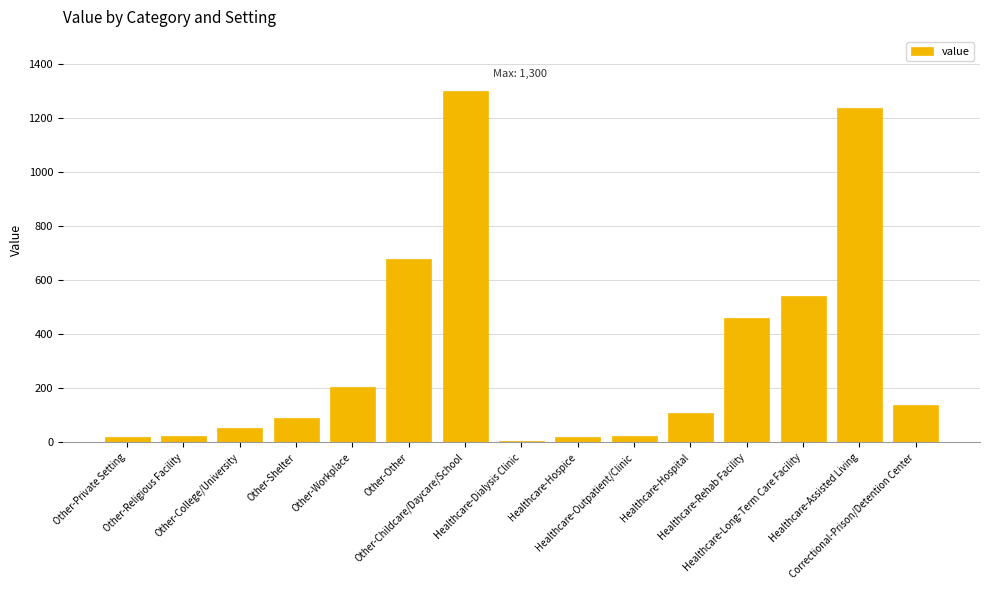

What is the average value?

327